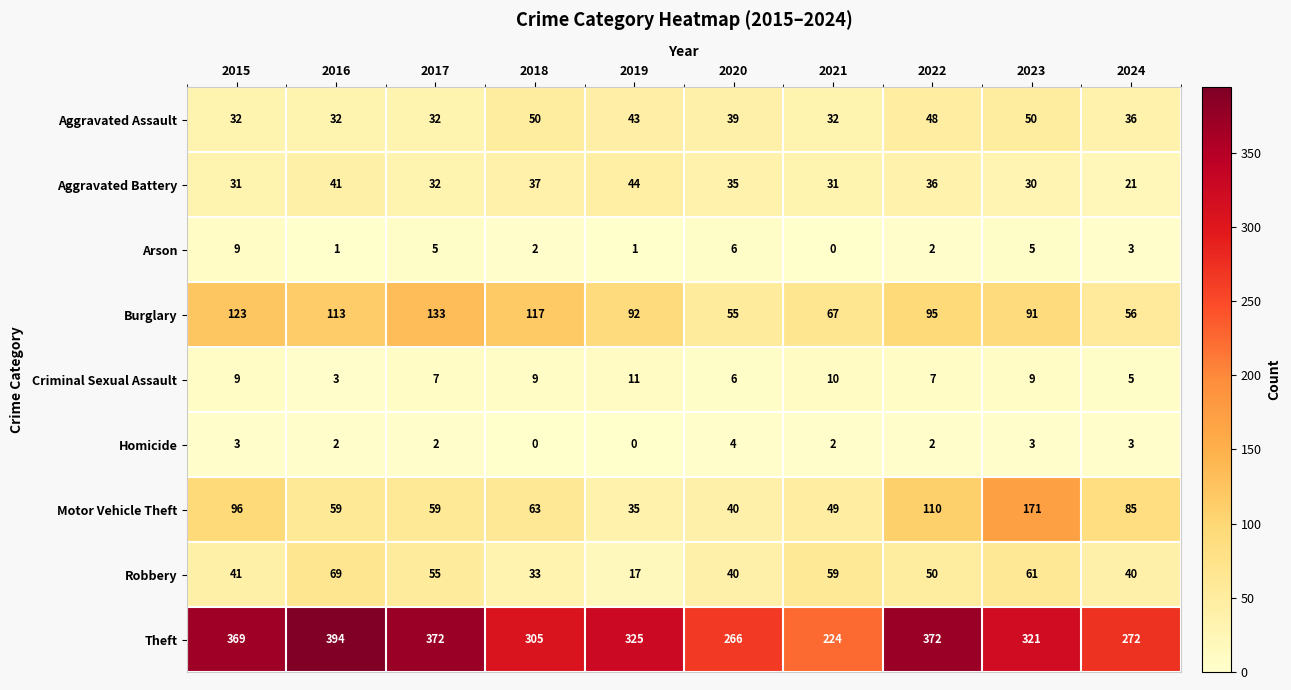

What is the total value across all series at 2019?

568